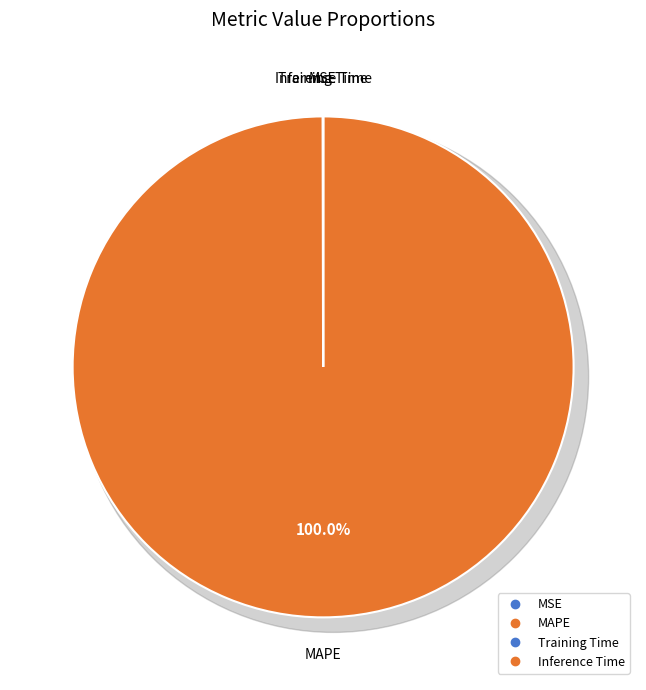

To the nearest percent, what is the average slice percentage?

25%